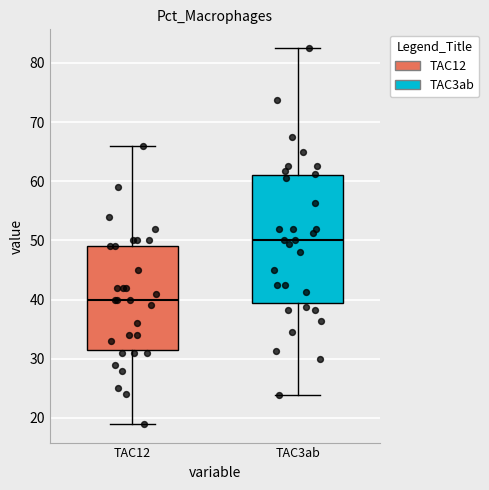

Reading left to right, read every box against the y-axis: the position of its median line, the range the box covers, and the ends of its whiskers. The values are not printed on the chart, so give them approximately, as read against the axis.

TAC12: median 40, box 32 to 49, whiskers 19 to 66
TAC3ab: median 50, box 39 to 61, whiskers 24 to 83